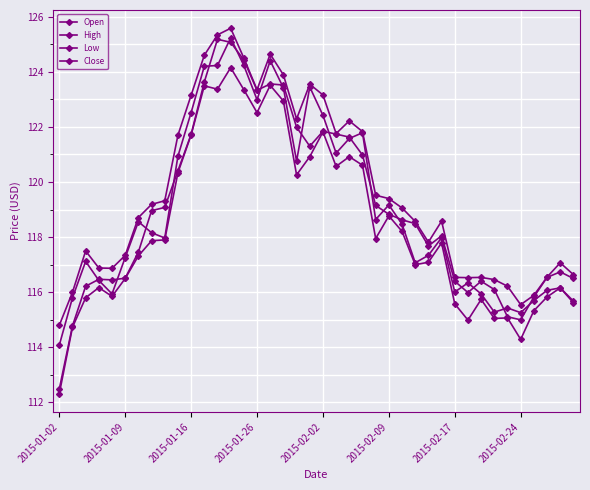

What is the minimum value shown in the chart?

112.3